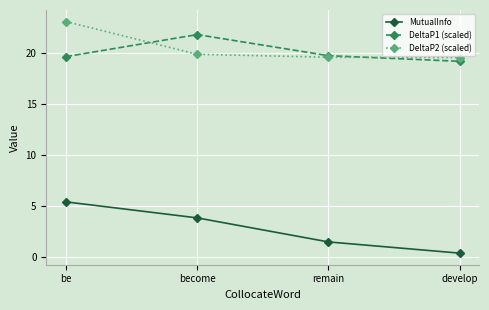

The DeltaP2 (scaled) series shows 33.2 at develop. True or false?

False